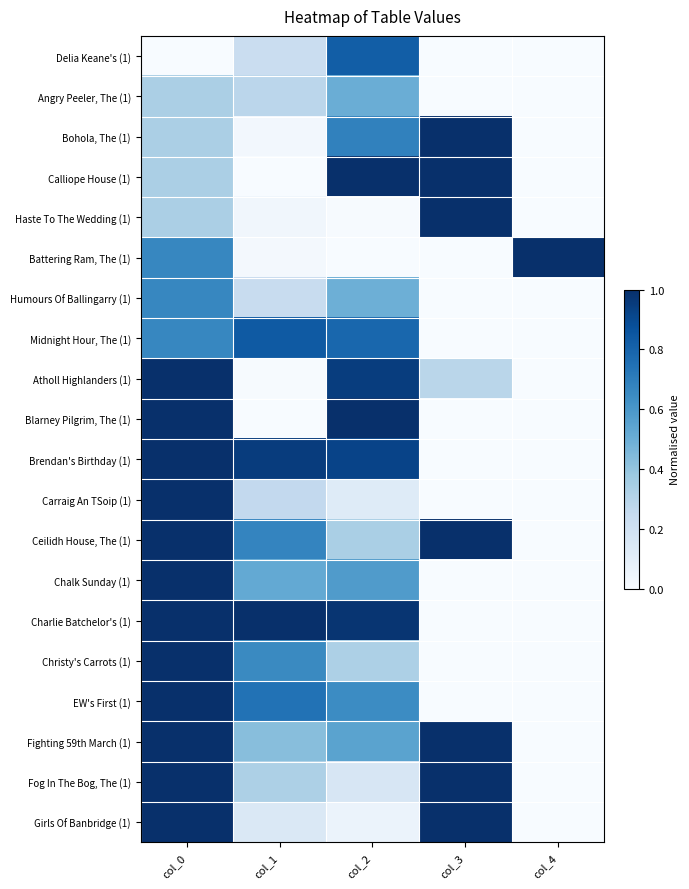

Which category has the highest value across all series?

col_3